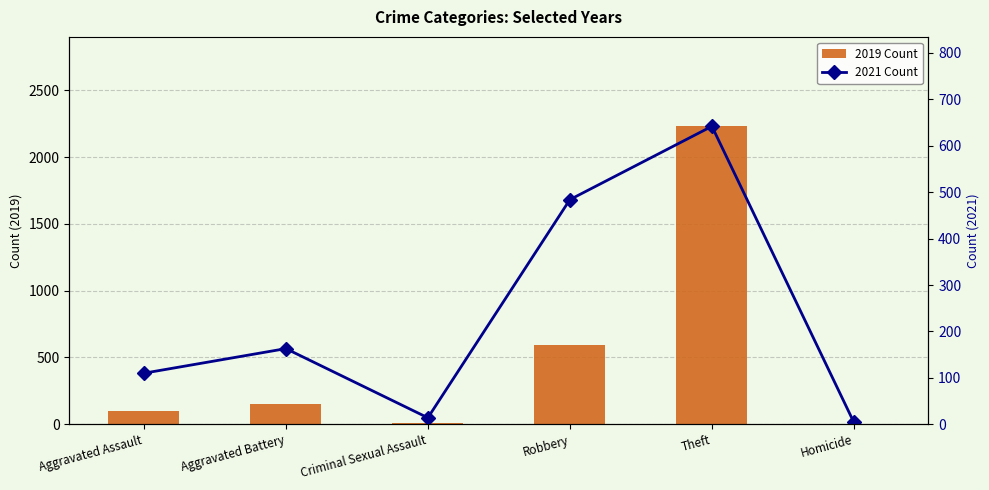

What is the sum of all 2019 Count values?

3077